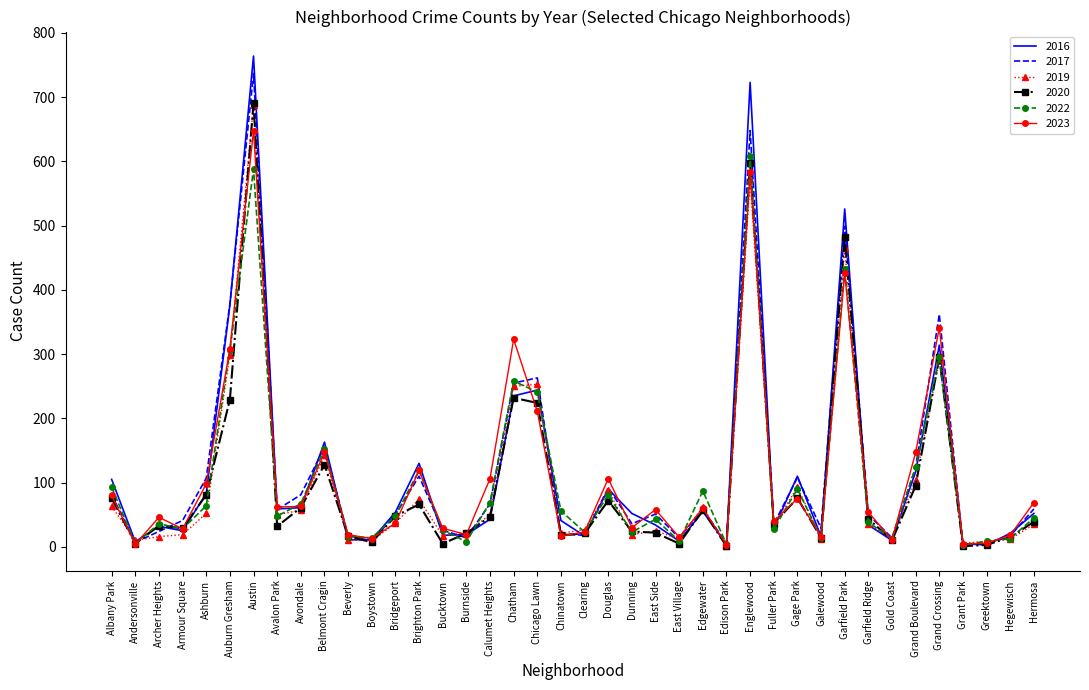

Where is 2023 nearest to the value 325?

Chatham